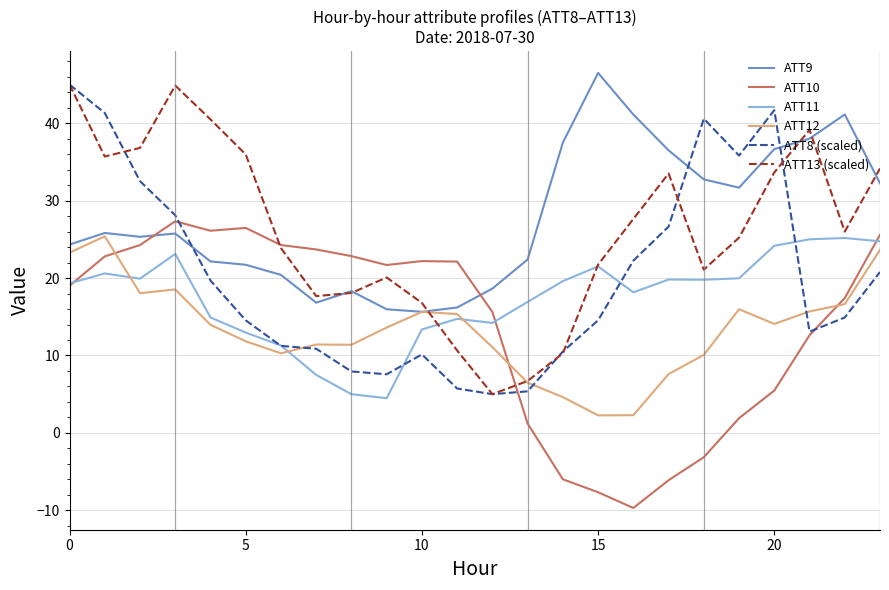

What is the difference between the maximum and minimum values in the ATT10 series?

37.0